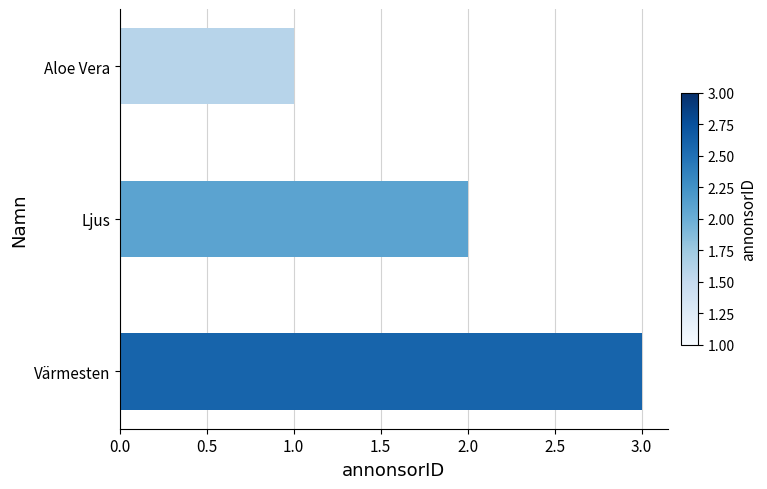

Rank the categories by value from highest to lowest.

Värmesten, Ljus, Aloe Vera